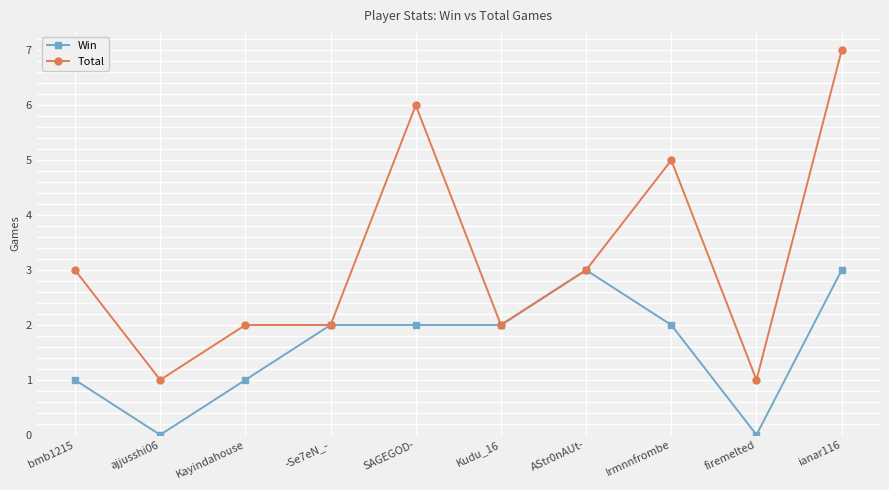

What is the difference between the maximum and minimum values in the Win series?

3